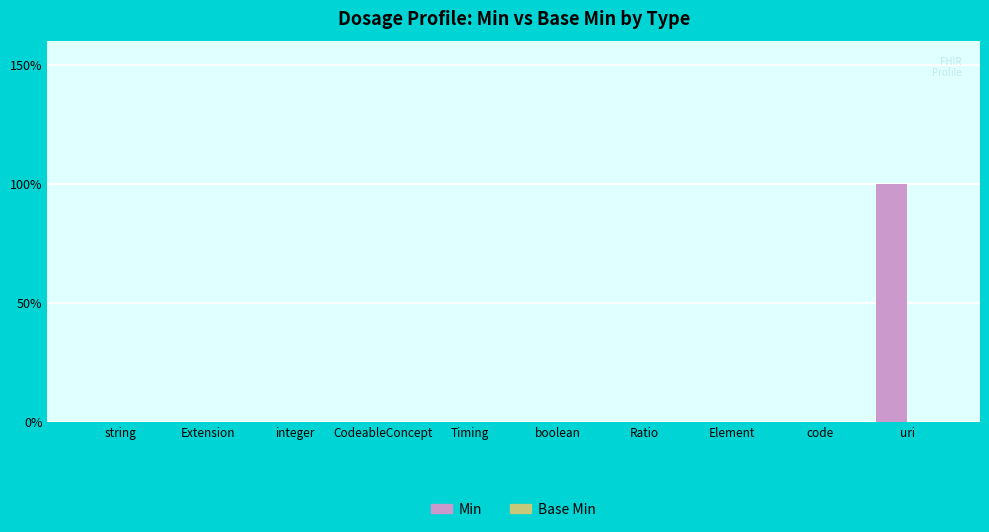

Between code and integer, which is larger?

code